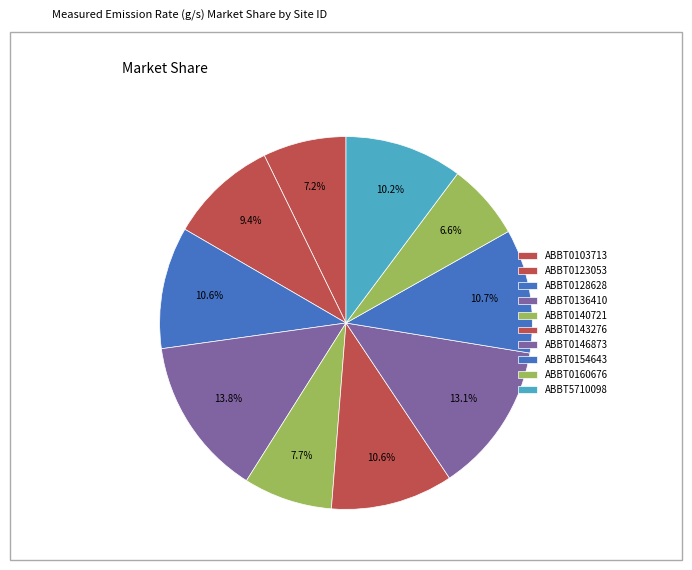

To the nearest percent, what portion does ABBT0103713 represent?

7%